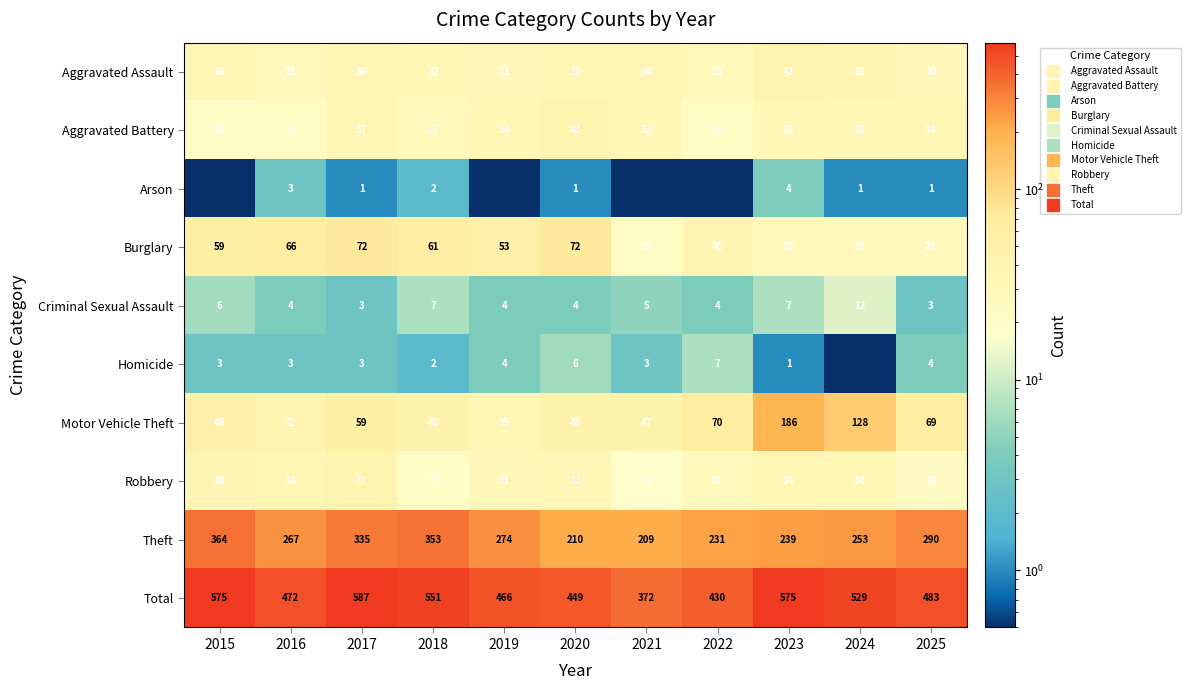

The Robbery series shows 44.2 at 2019. True or false?

False